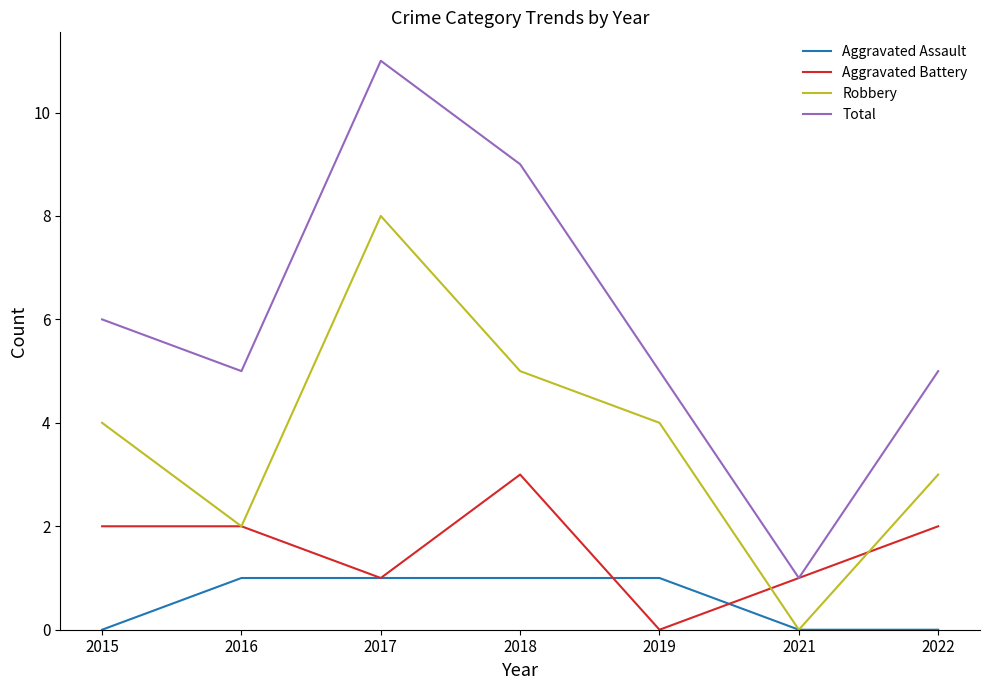

Does the chart display data point markers on the line(s)?

No